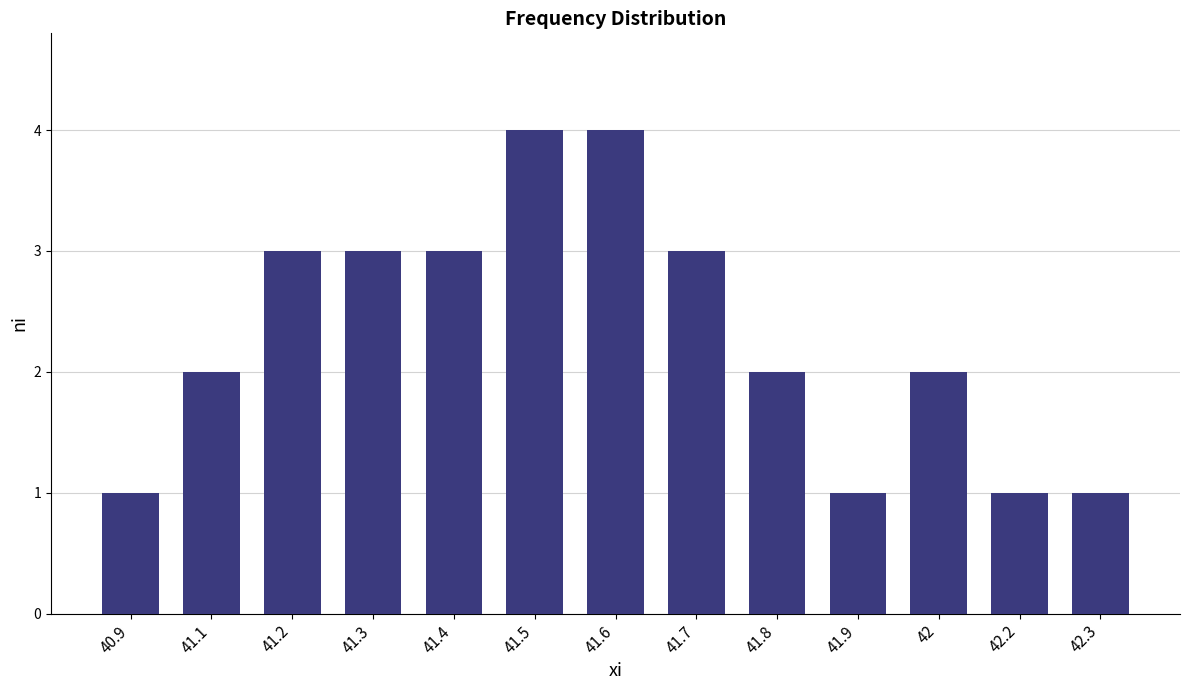

What is the maximum value shown in the chart?

4